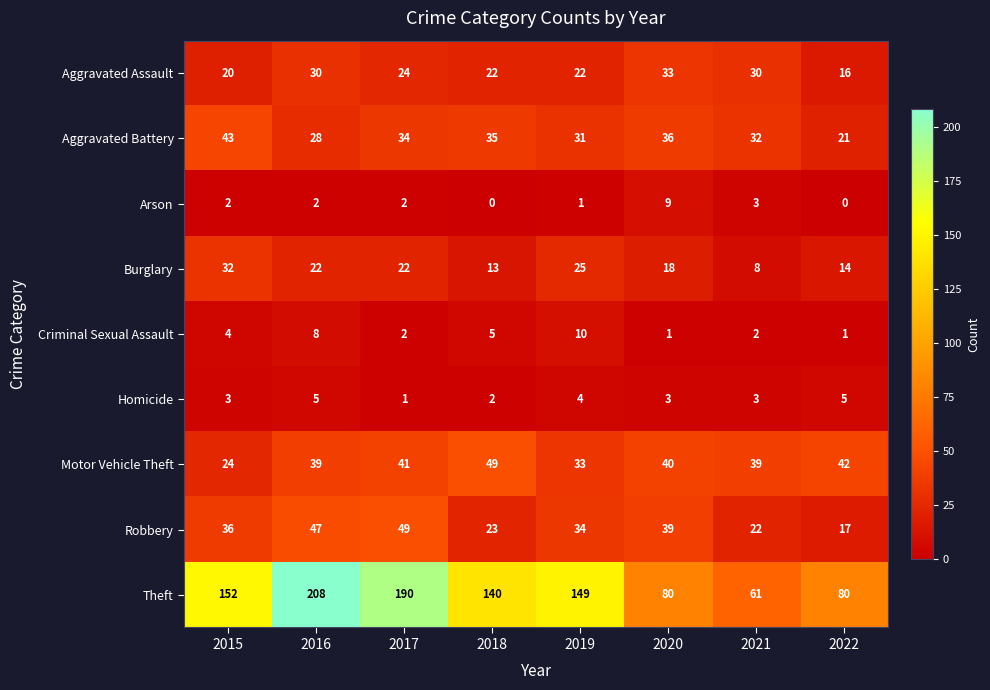

At which category is the sum across all series the highest?

2016